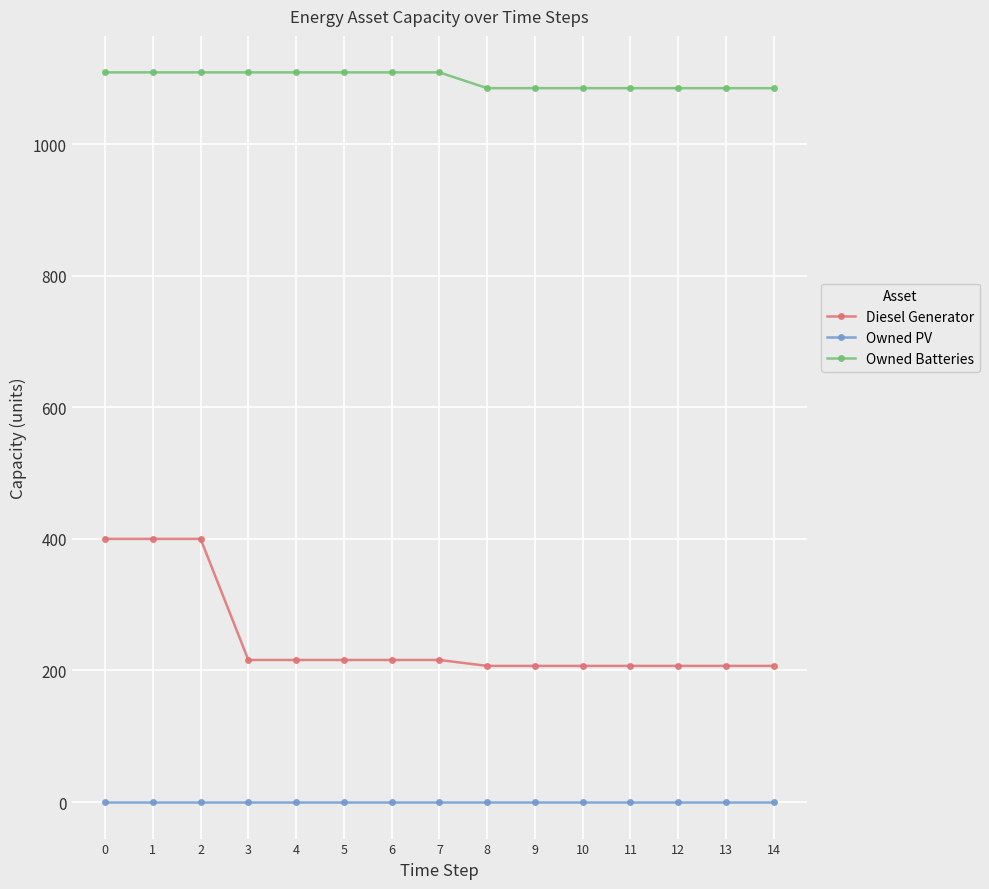

What is the greatest value displayed?

1109